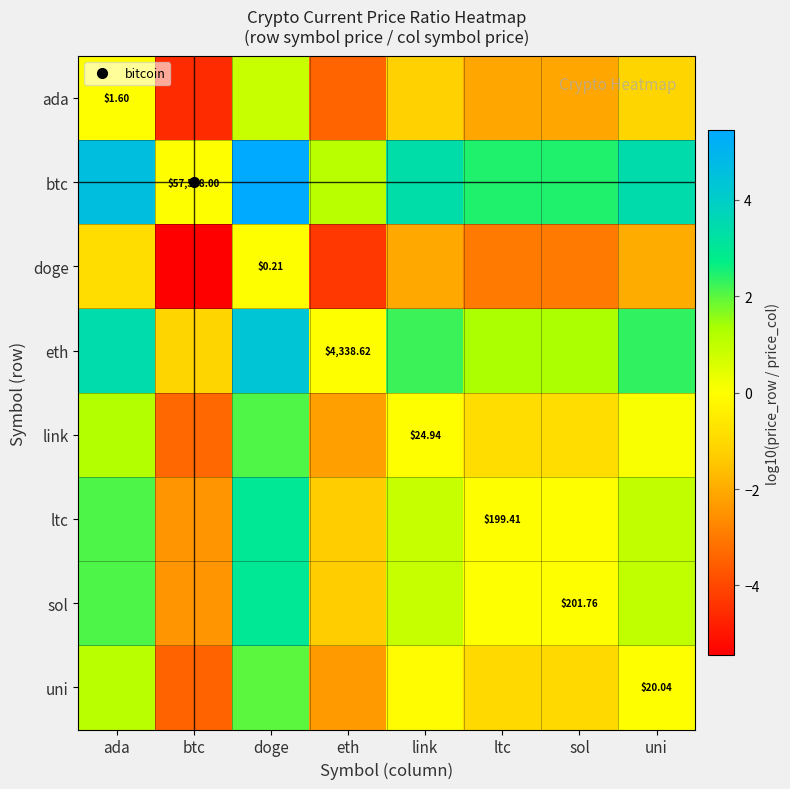

Where is doge nearest to the value -2?

uni